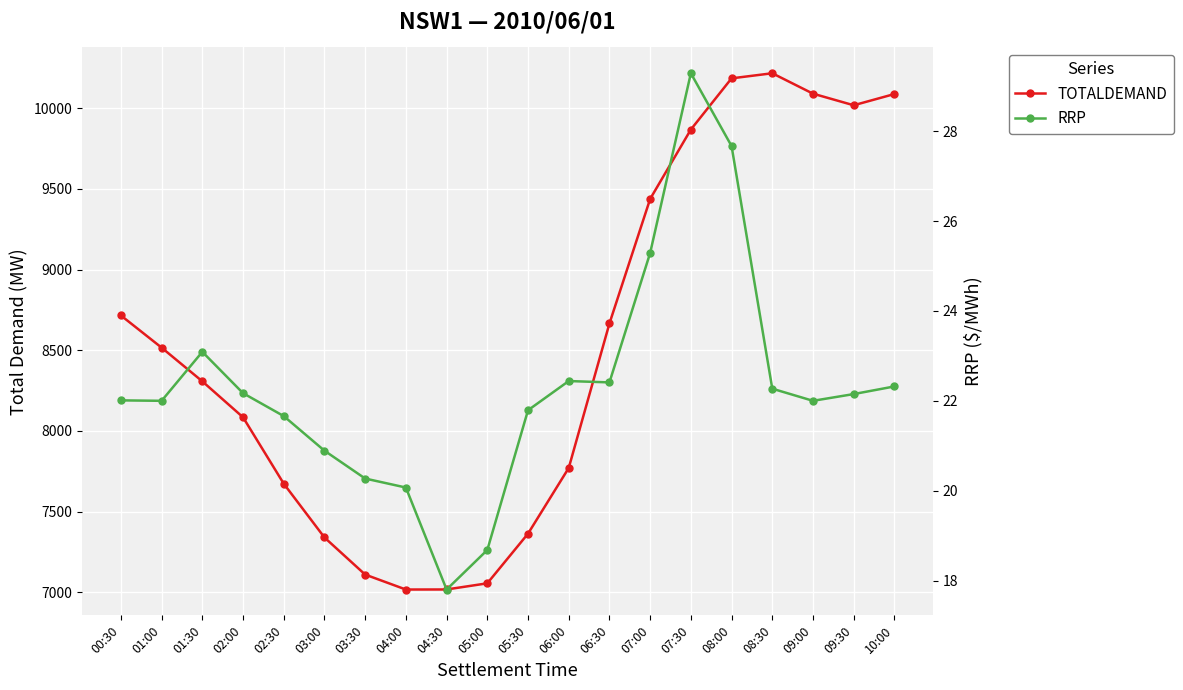

True or false: TOTALDEMAND and RRP intersect in this chart.

False